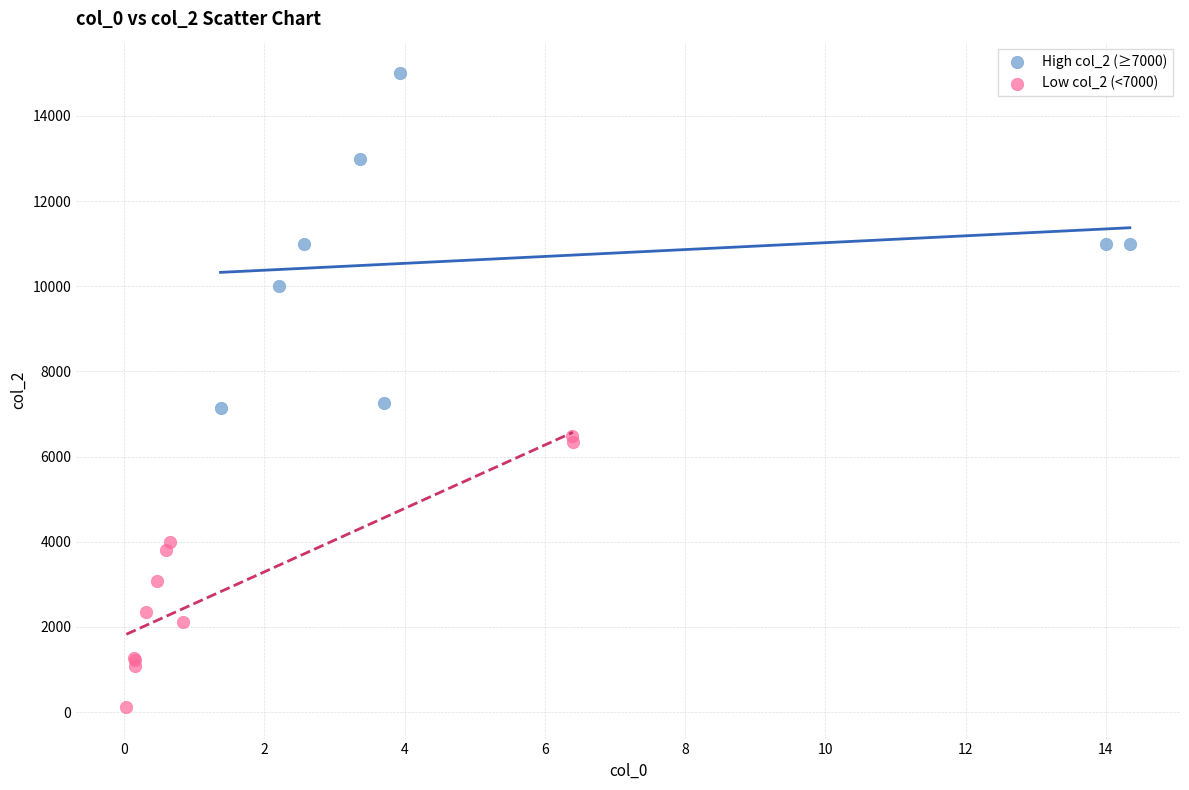

Which series reaches the maximum Y coordinate?

High col_2 (≥7000)